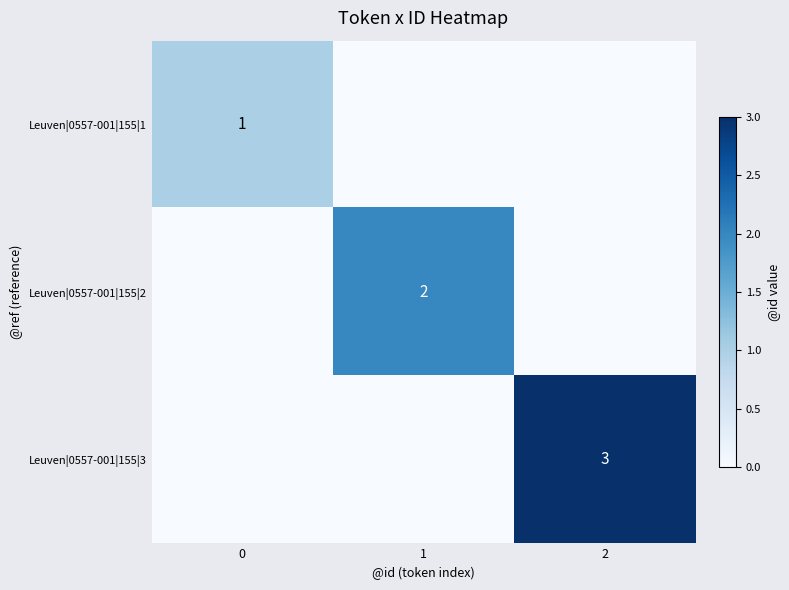

At which category is the sum across all series the highest?

2